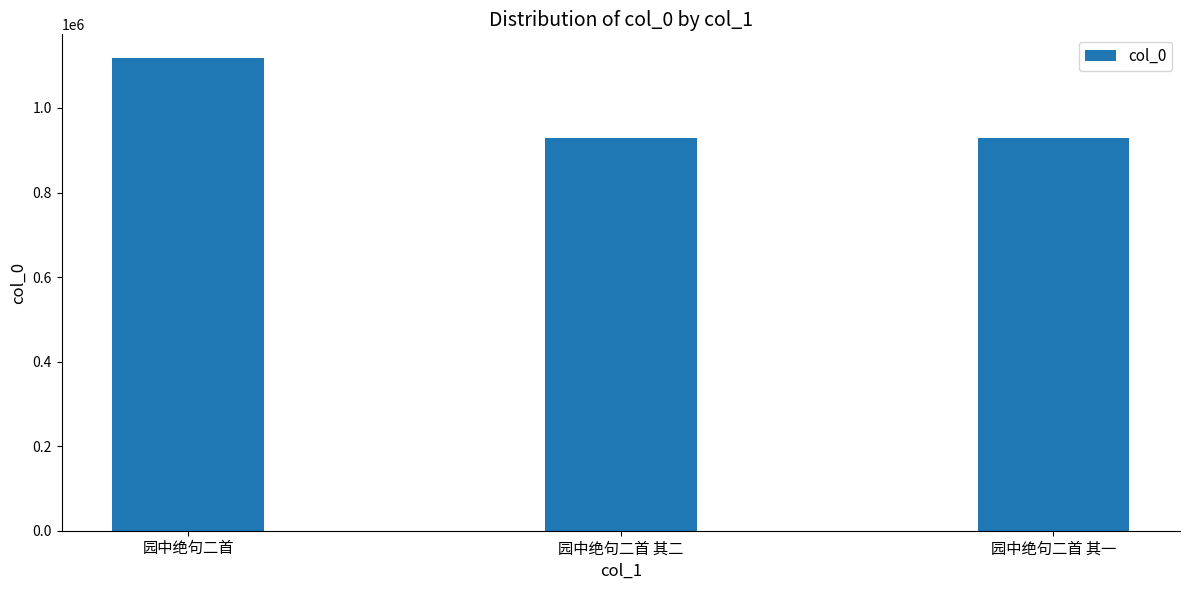

What is the smallest value displayed?

928976